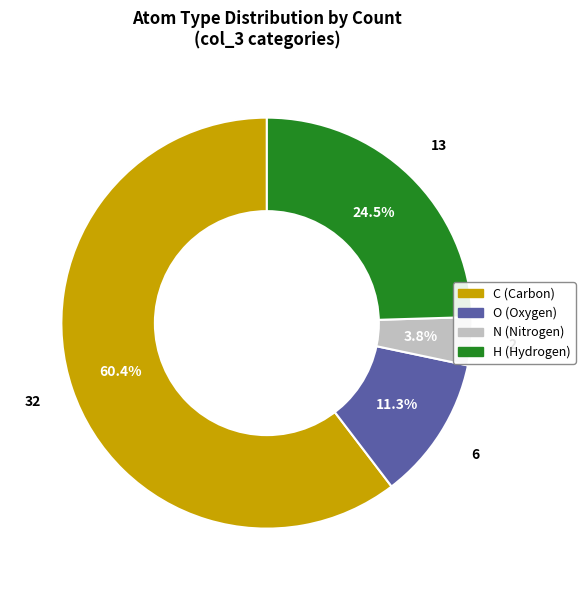

What is the ratio of the value at C to the value at H?

2.5